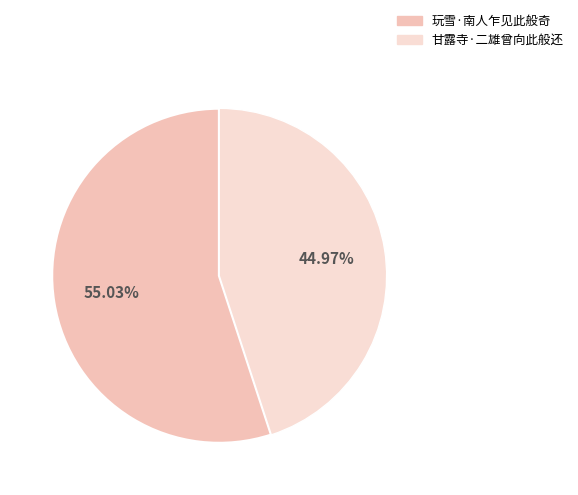

To the nearest percent, what portion does 甘露寺·二雄曾向此般还 represent?

45%